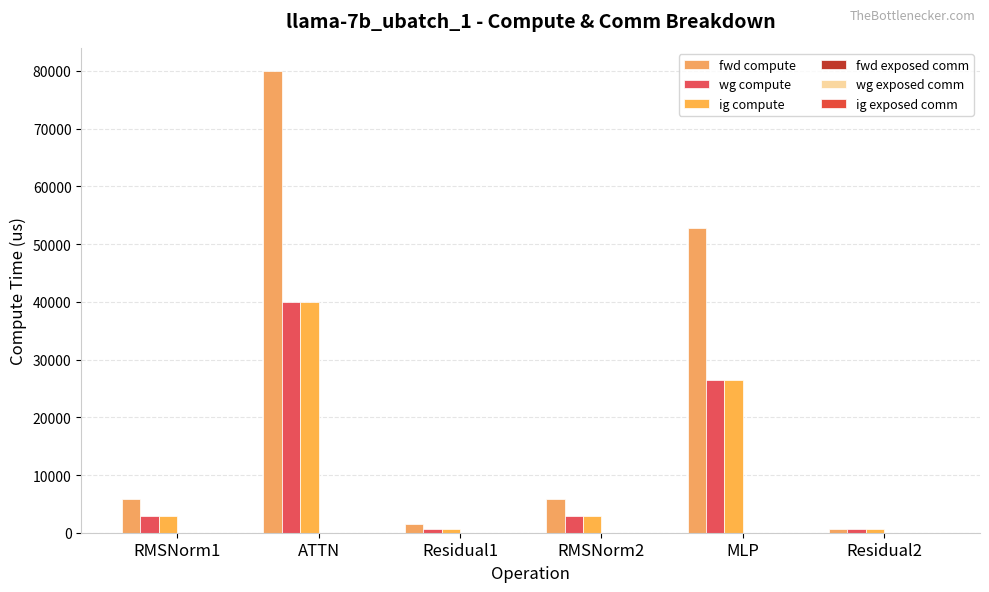

How many data points does each series have?

6